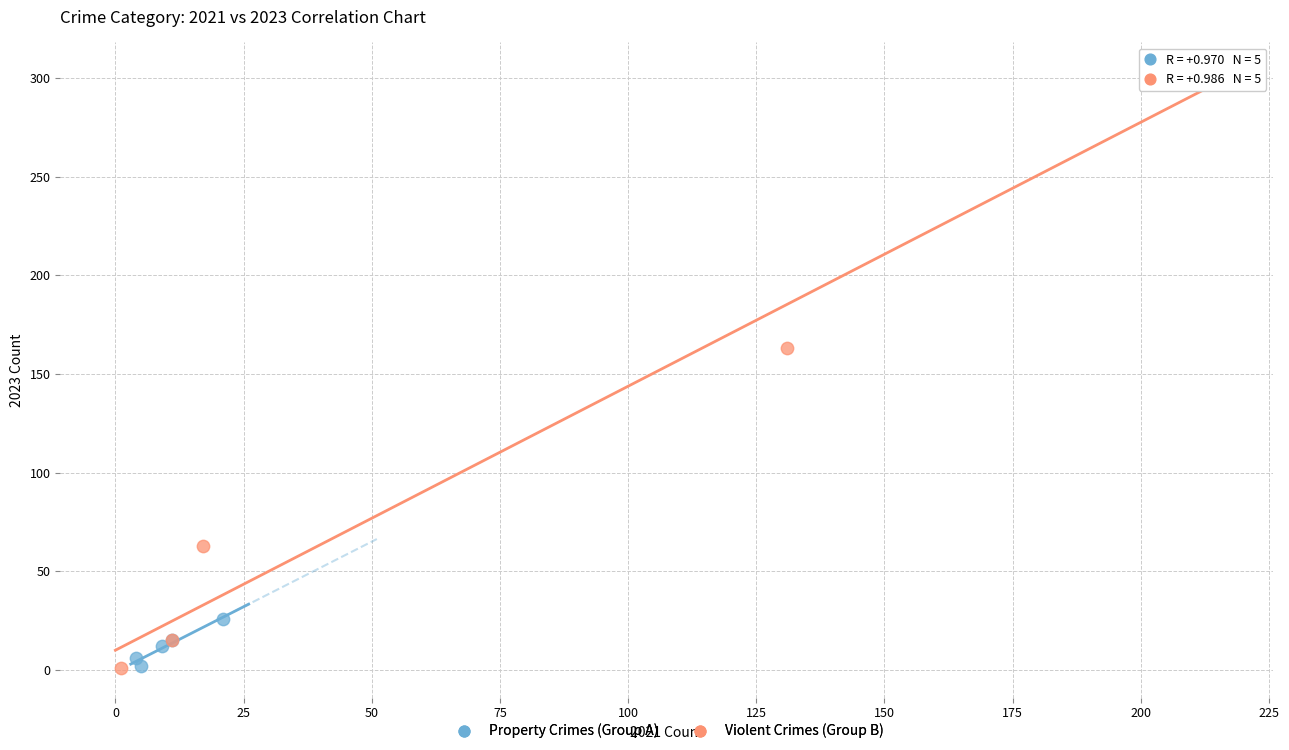

Which series reaches the maximum Y coordinate?

Violent Crimes (Group B)